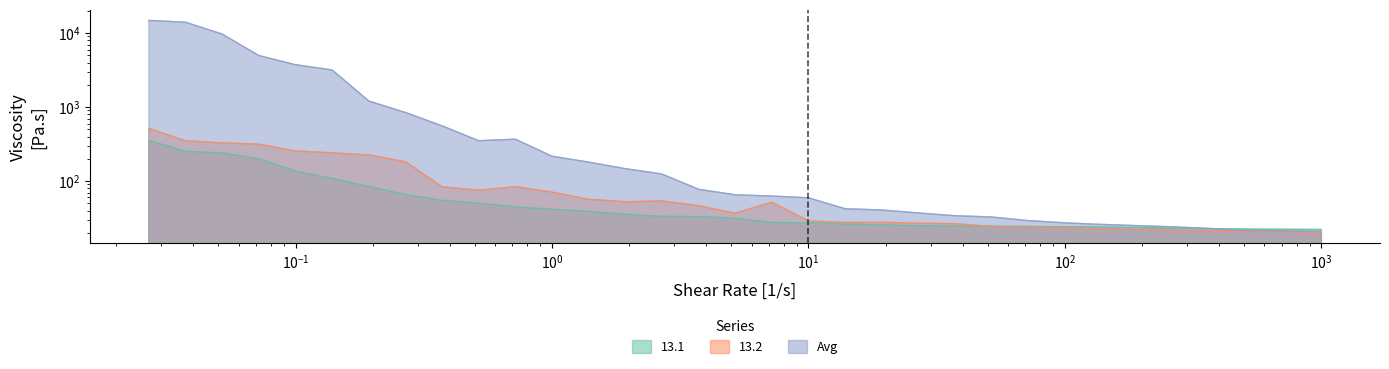

What are all the series names shown in the legend?

13.1, 13.2, Avg